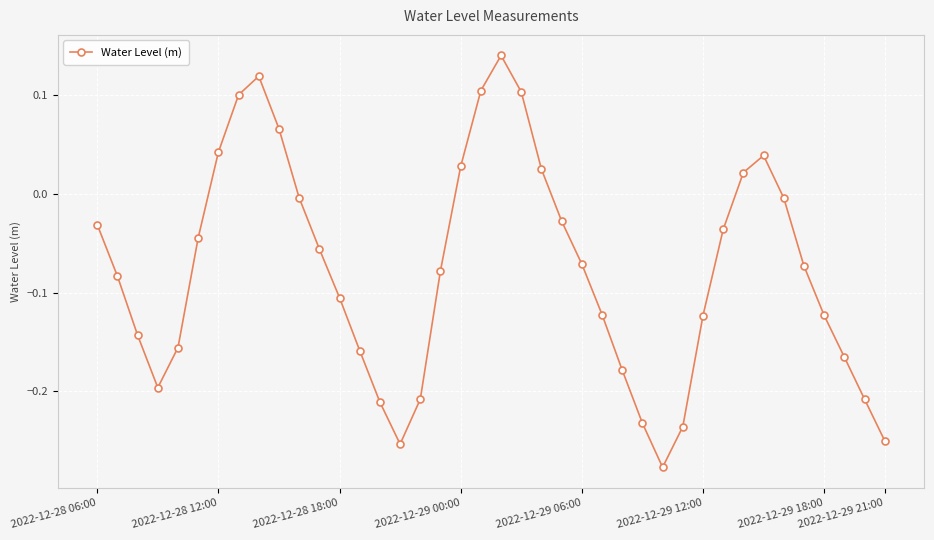

What is the difference between the maximum and minimum values?

0.4